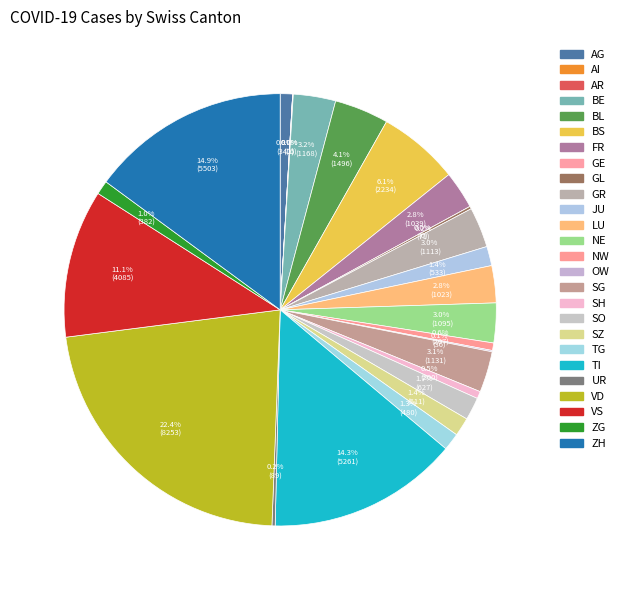

Which category has the smallest portion of the pie?

GE